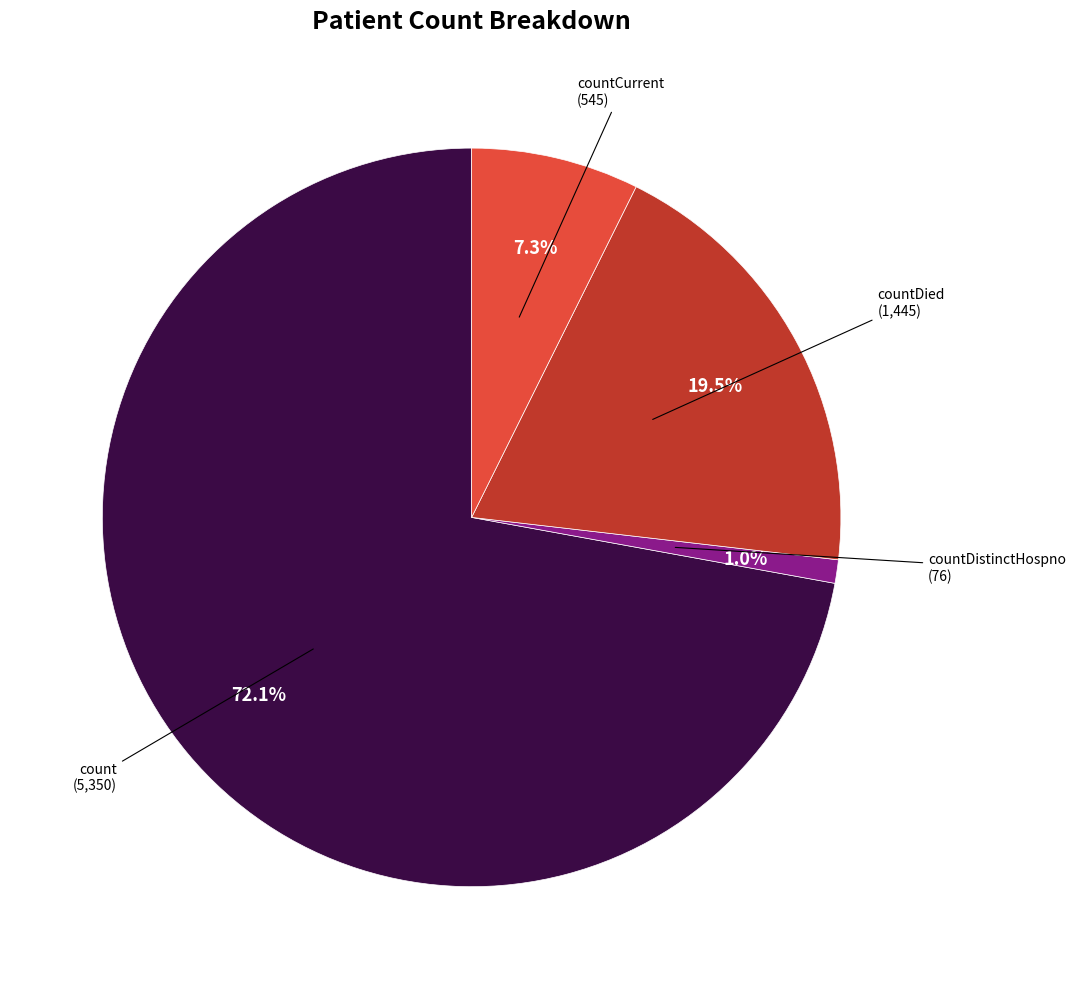

Is there a majority slice in this chart?

Yes